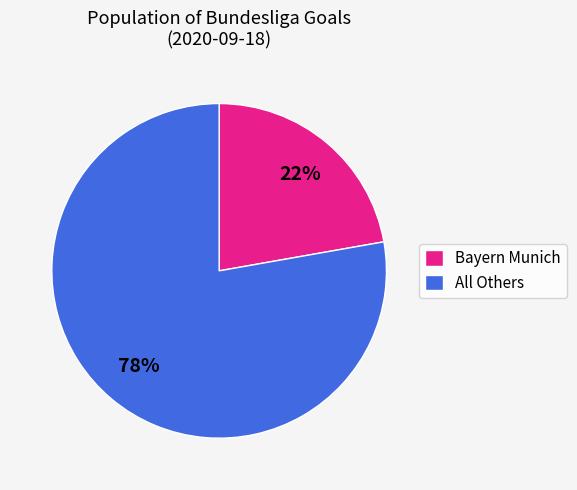

To the nearest percent, what is the difference between the All Others and Bayern Munich slice percentages?

56%